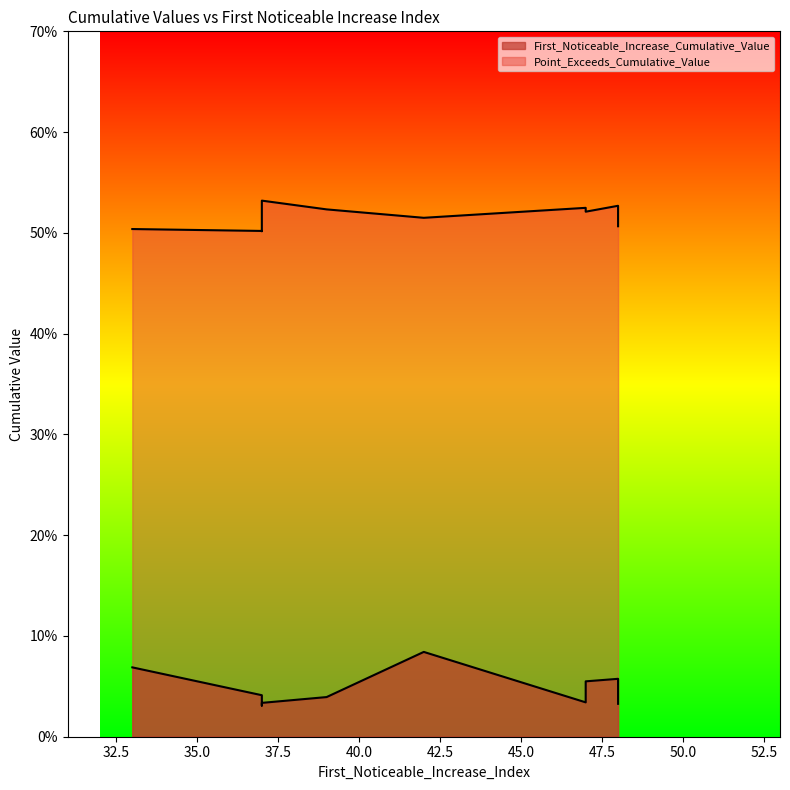

True or false: Point_Exceeds_Cumulative_Value and First_Noticeable_Increase_Cumulative_Value cross at least once.

False